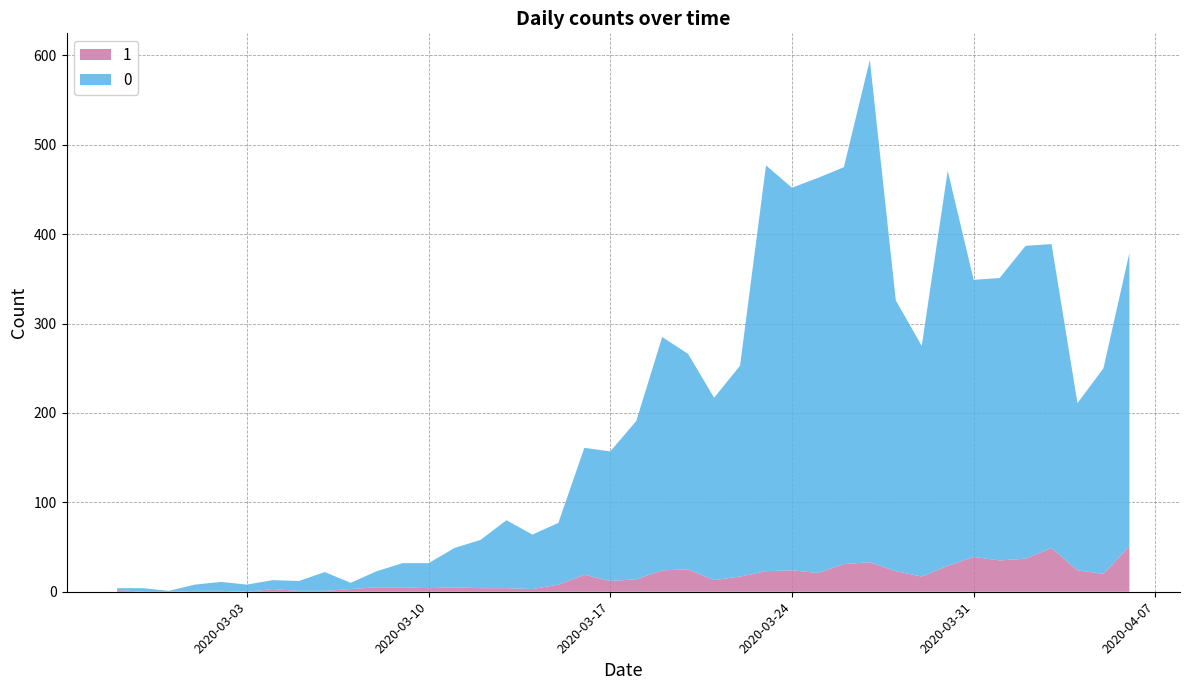

Reading left to right, transcribe all the data shown in this chart.

0: 2	4	1	7	10	8	10	11	21	7	18	27	28	44	54	76	61	69	142	145	177	261	241	204	236	454	428	442	444	562	303	258	442	310	316	350	340	187	230	328
1: 2	0	0	1	1	0	3	1	1	3	5	5	4	5	4	4	3	8	19	12	14	24	25	13	17	23	24	21	31	33	23	17	29	39	35	37	49	24	20	51